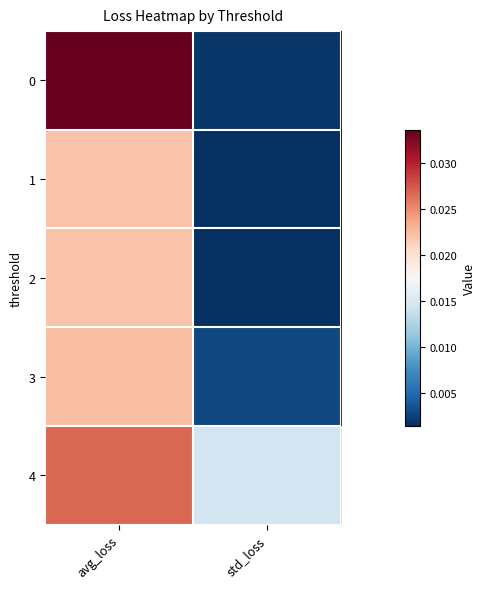

Between avg_loss and std_loss, which is larger?

avg_loss